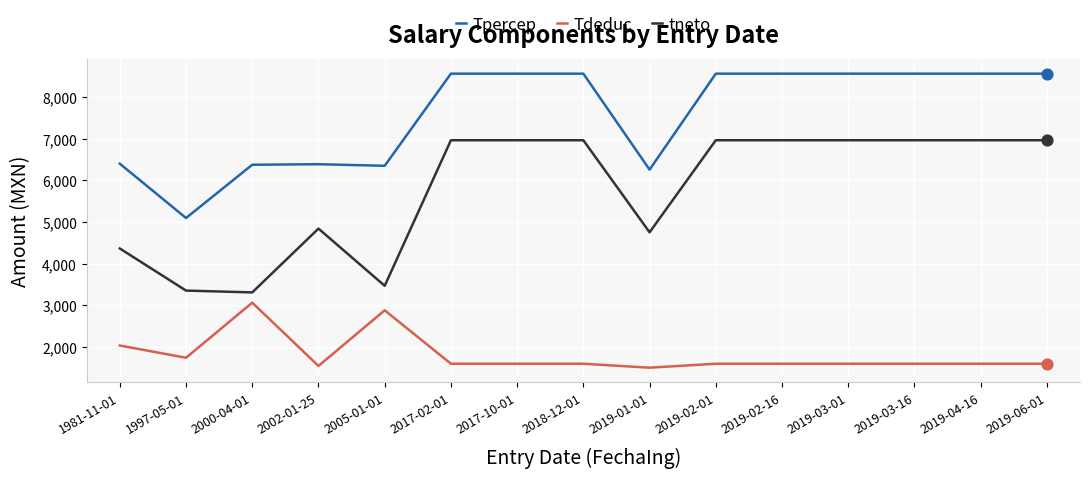

What are all the series names shown in the legend?

Tpercep, Tdeduc, tneto